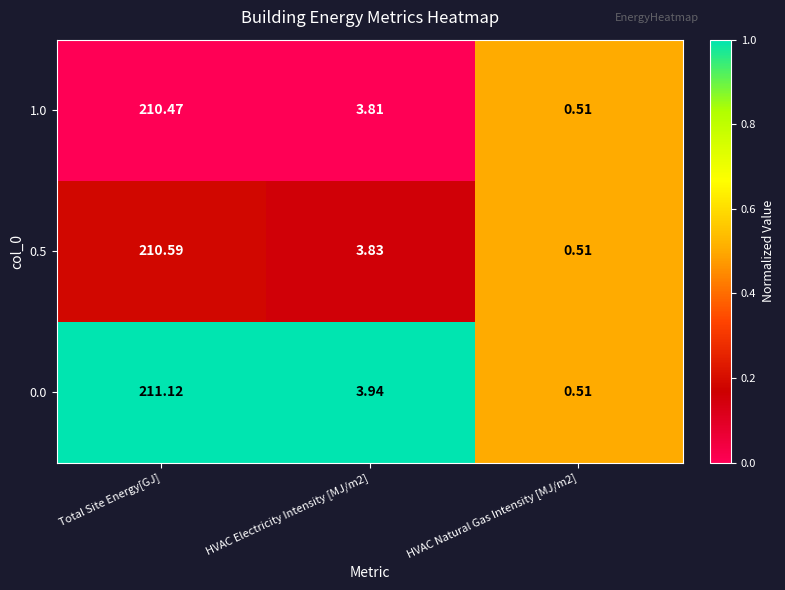

Which category has the highest value in the 0.5 series?

Total Site Energy[GJ]